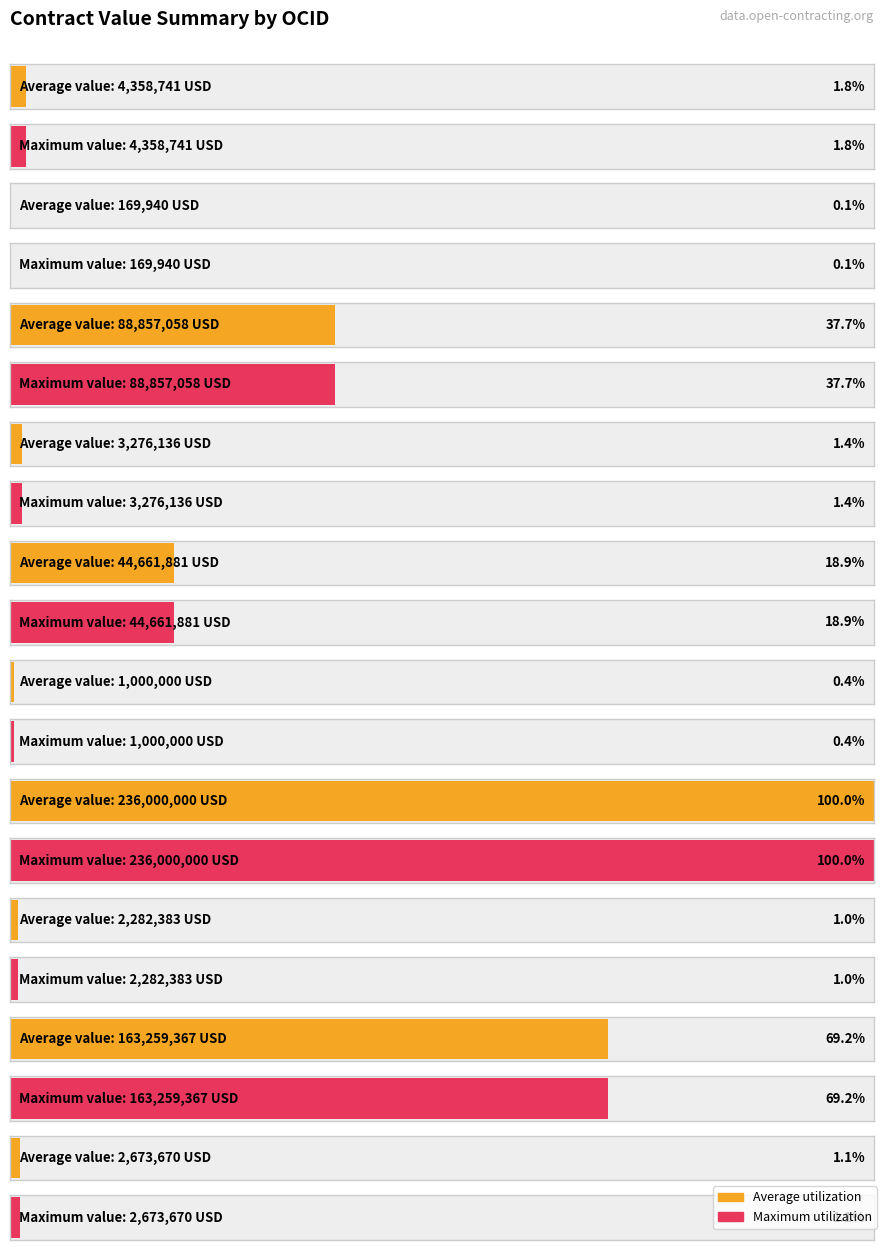

How many bars are there in total?

20